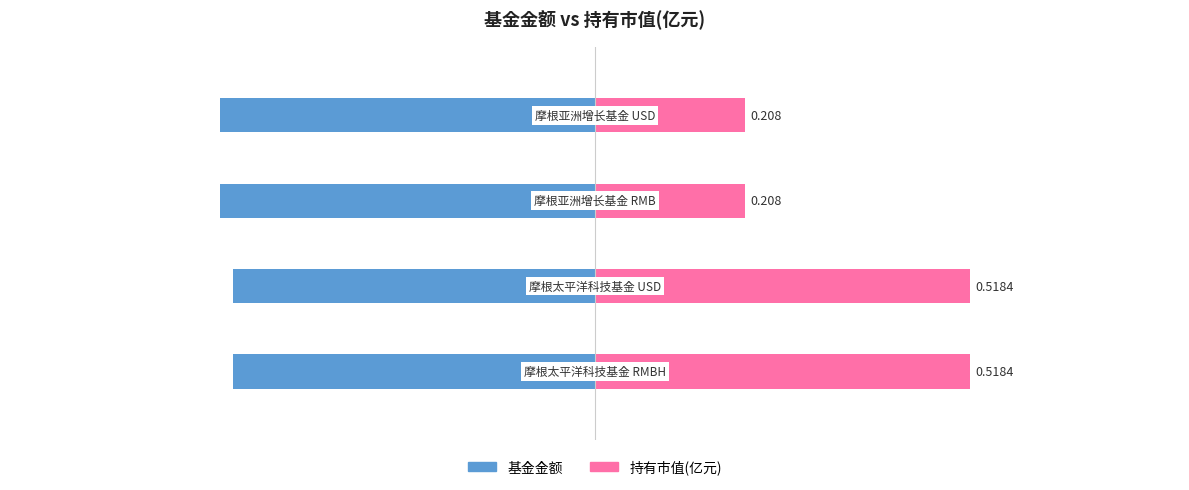

What is the maximum value for 基金金额?

-74.3